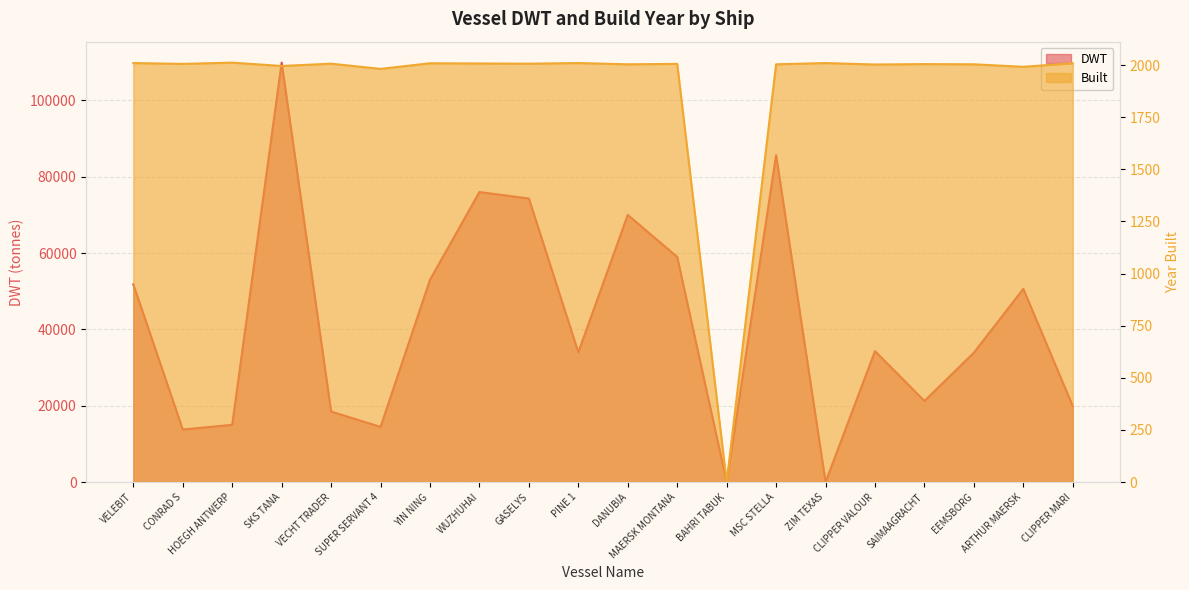

What is the difference between the second highest and second lowest values in the DWT series?

85680